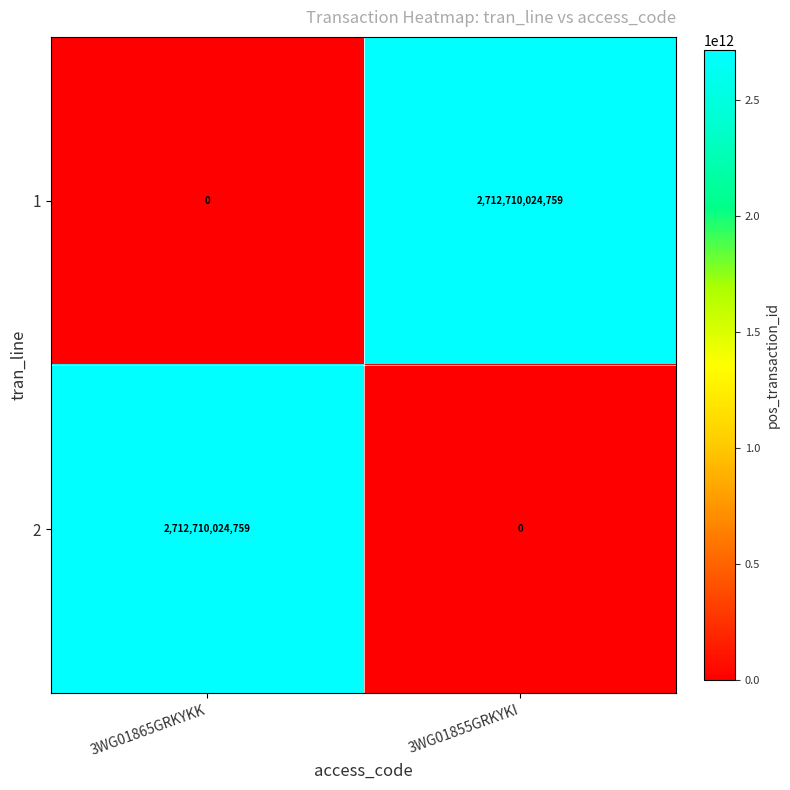

Read the 1 value at 3WG01855GRKYKI, to the nearest 50.

2712710024750